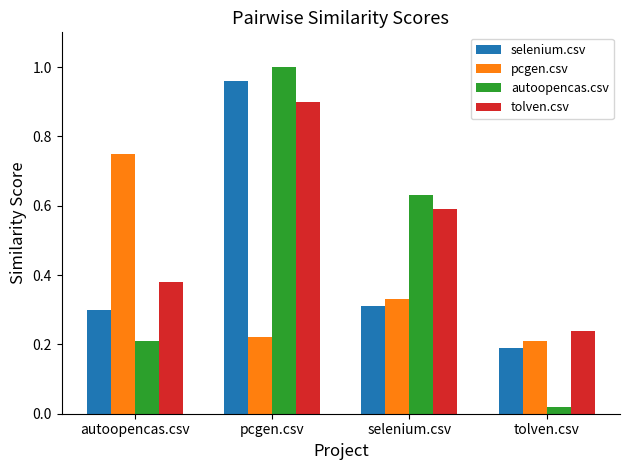

What is the label of the 2nd bar from the right?

selenium.csv